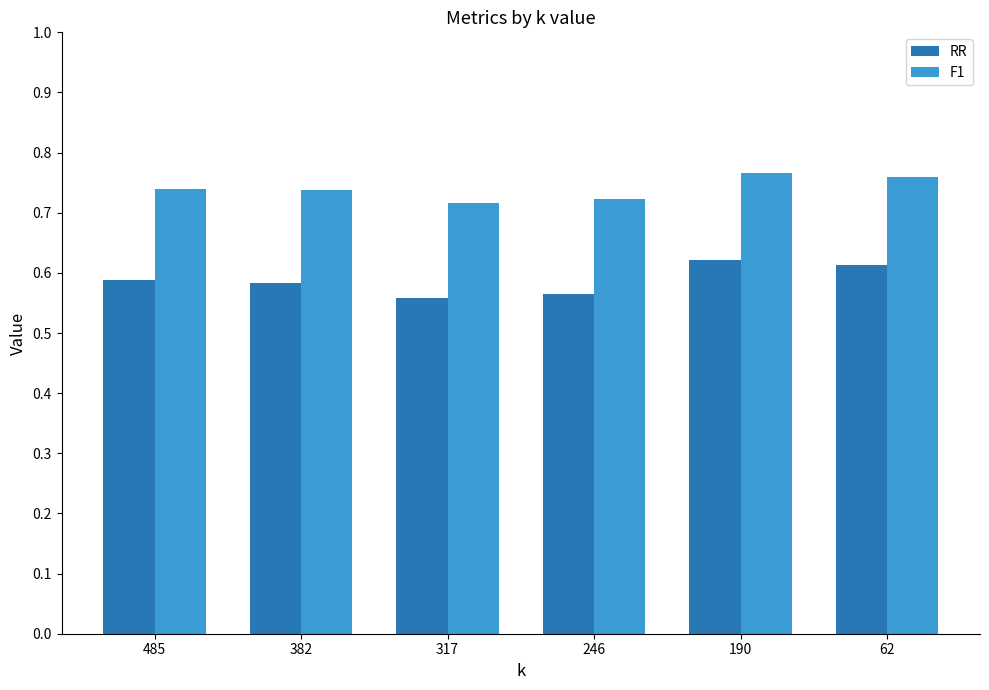

Which series changed the most between 382 and 246?

RR